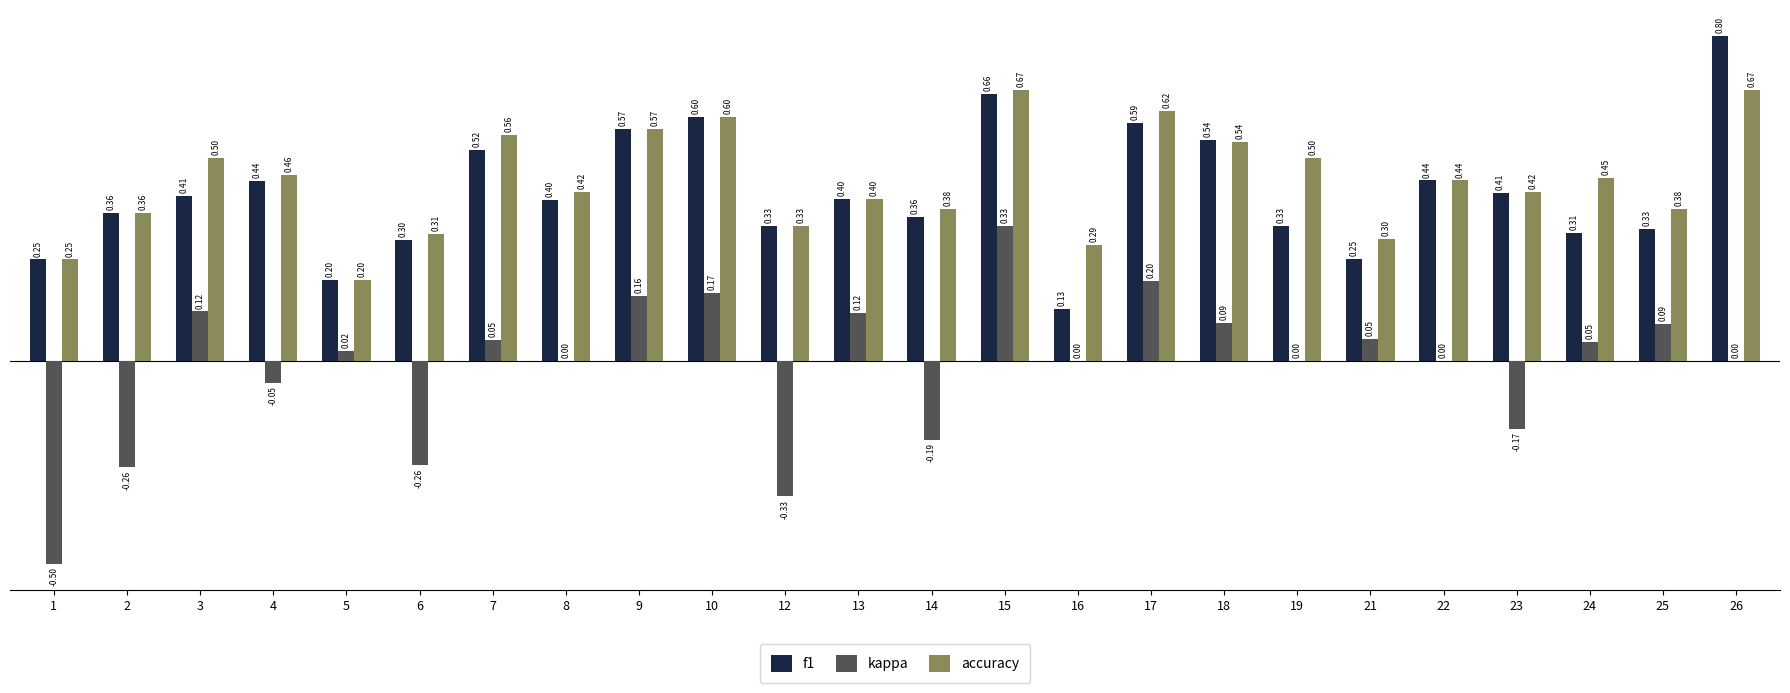

What is the total value across all series at 10?

1.4